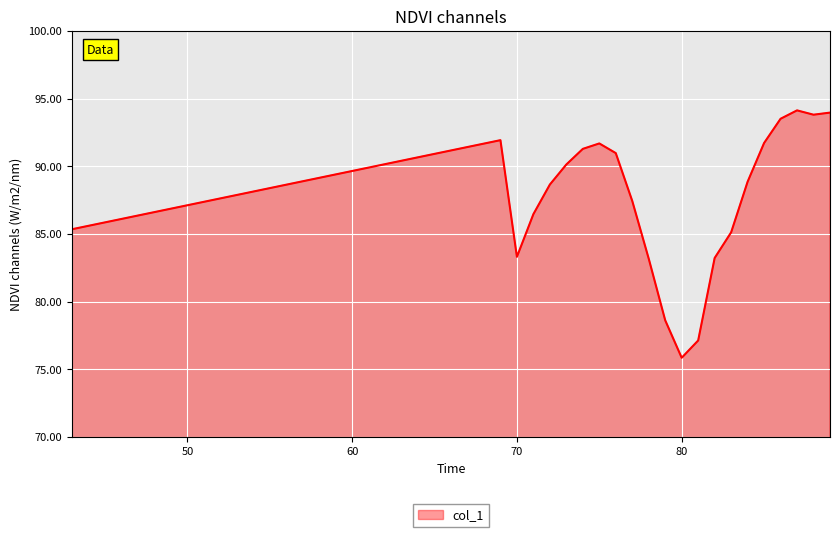

At which category does the chart reach its minimum across all series?

80